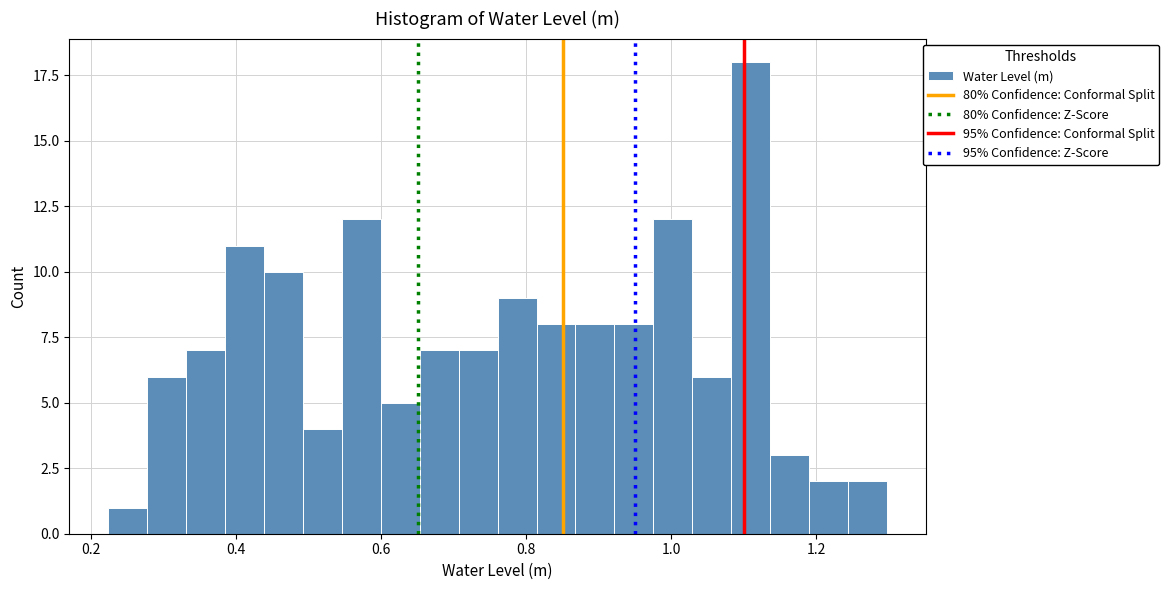

Read against the x-axis, roughly where is the centre of the tallest bar?

1.10